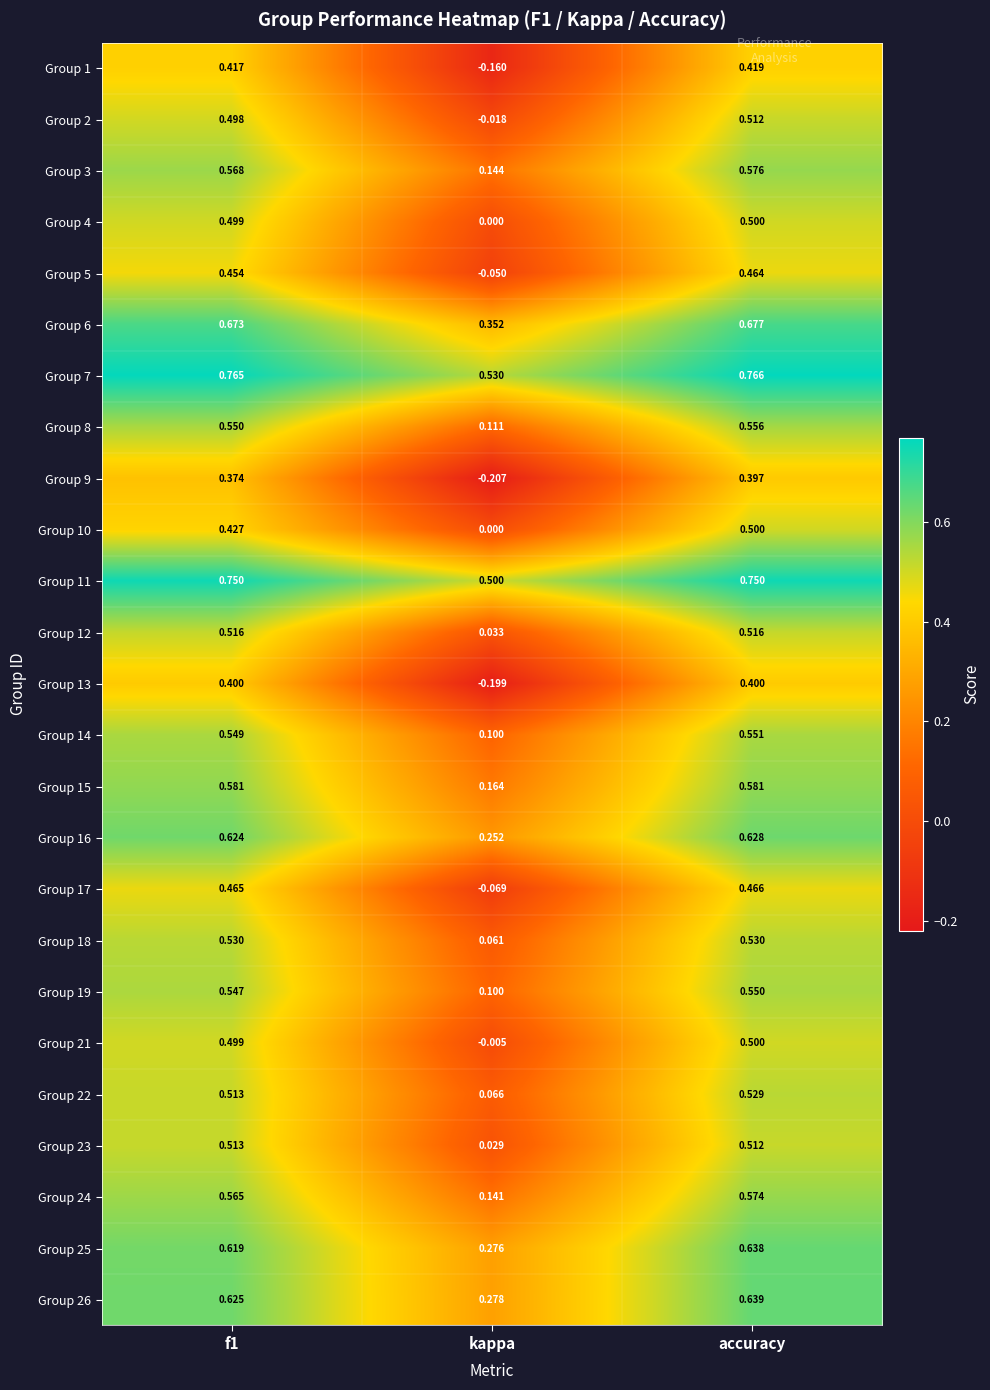

At which category is the sum across all series the highest?

accuracy